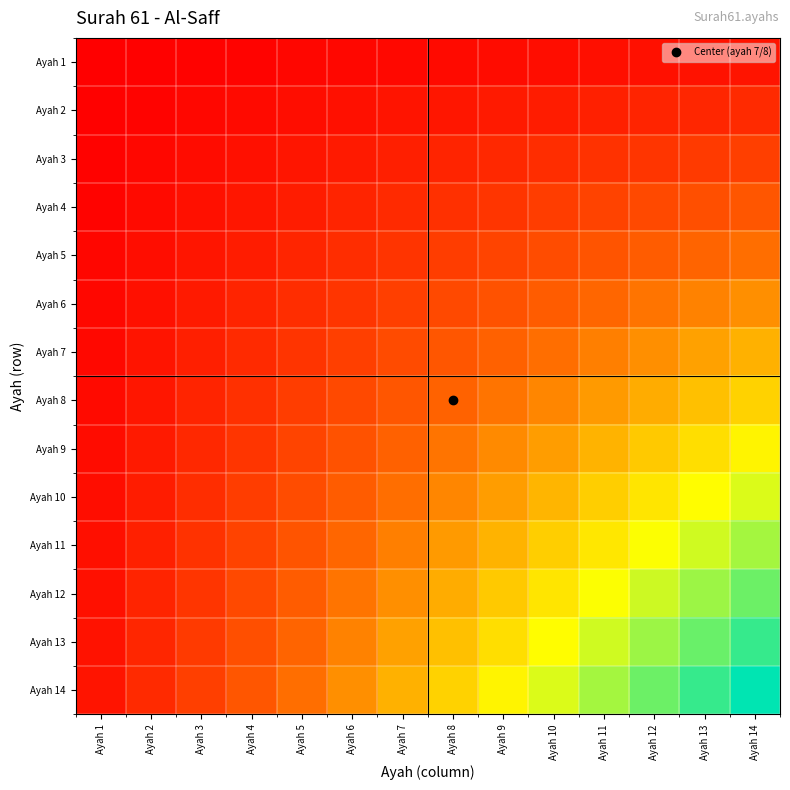

What is the greatest value displayed?

61.0